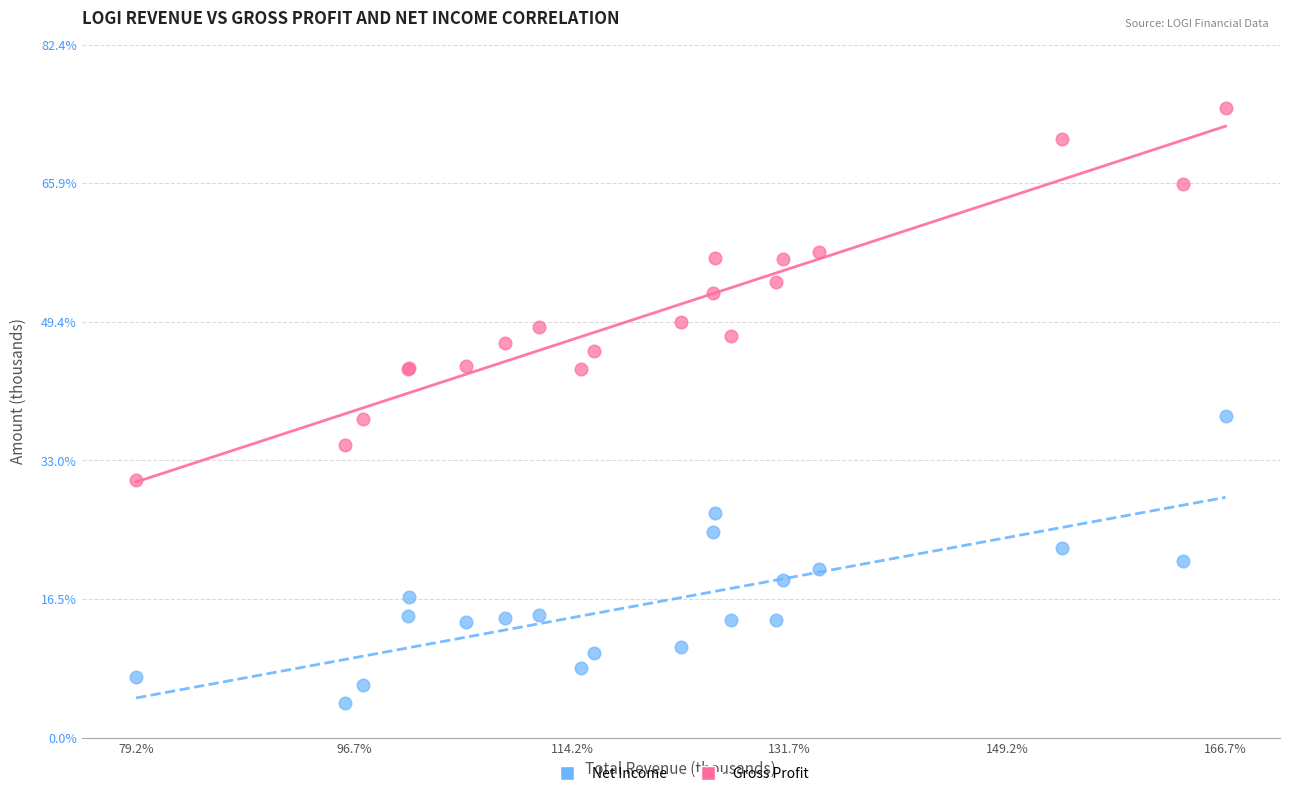

What are all the series names shown in the legend?

Net Income, Gross Profit